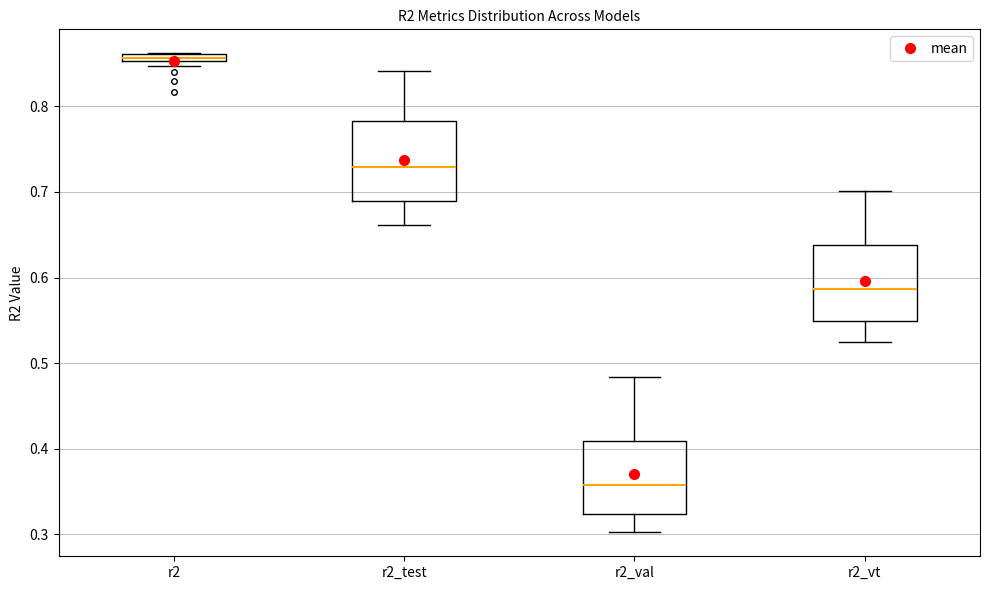

Which box has the lowest median line?

r2_val